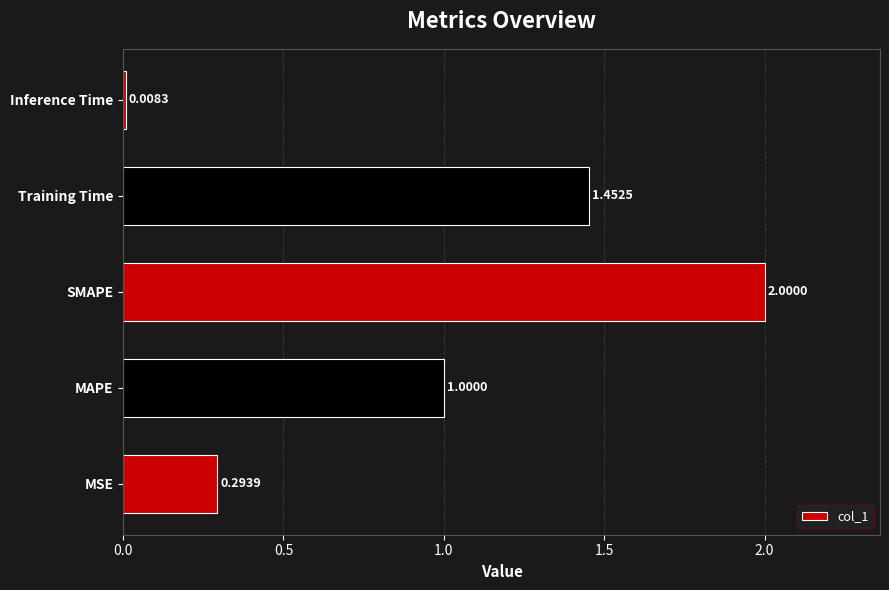

List the labels in order of value, largest first.

SMAPE, Training Time, MAPE, MSE, Inference Time